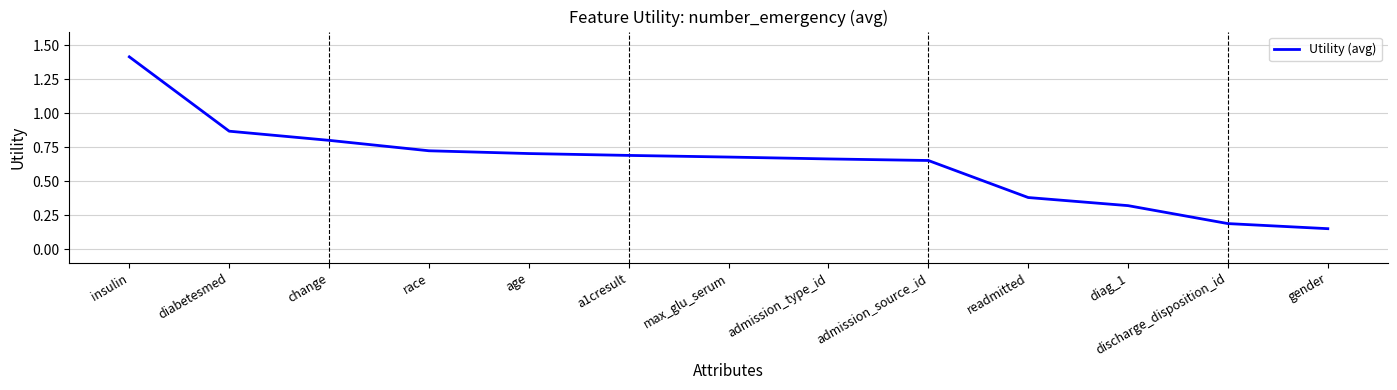

Count the number of categories in the chart.

13